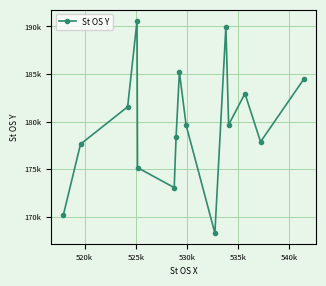

Reading left to right, list all the values displayed in this chart.

170243	177640	181567	190628	175180	173080	178440	185213	179641	168302	189994	179682	182961	177885	184515